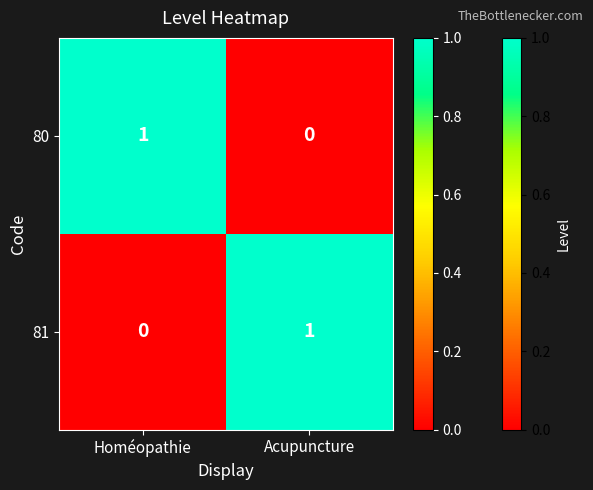

At Homéopathie, list the series in order from smallest to largest.

81, 80